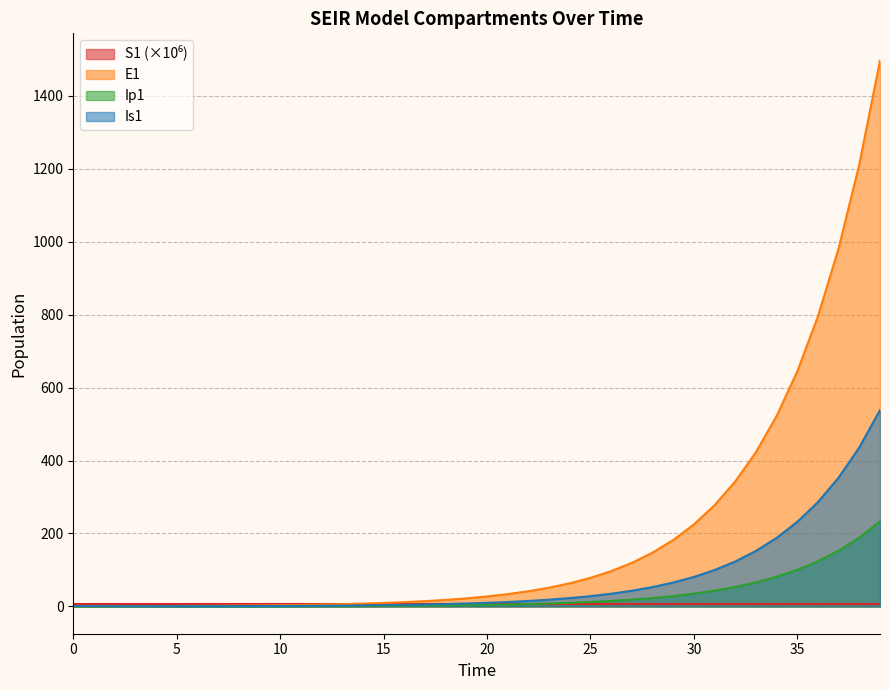

Reading right to left, transcribe all the data shown in this chart.

S1: 39=6.7	38=6.7	37=6.7	36=6.7	35=6.7	34=6.7	33=6.7	32=6.7	31=6.7	30=6.7	29=6.7	28=6.7	27=6.7	26=6.7	25=6.7	24=6.7	23=6.7	22=6.7	21=6.7	20=6.7	19=6.7	18=6.7	17=6.7	16=6.7	15=6.7	14=6.7	13=6.7	12=6.7	11=6.7	10=6.7	9=6.7	8=6.7	7=6.7	6=6.7	5=6.7	4=6.7	3=6.7	2=6.7	1=6.7	0=6.7
E1: 39=1496.2	38=1212.0	37=981.8	36=795.3	35=644.2	34=521.8	33=422.7	32=342.4	31=277.3	30=224.6	29=182.0	28=147.4	27=119.4	26=96.7	25=78.3	24=63.4	23=51.4	22=41.6	21=33.7	20=27.3	19=22.1	18=17.9	17=14.5	16=11.8	15=9.5	14=7.7	13=6.2	12=5.1	11=4.1	10=3.3	9=2.7	8=2.2	7=1.8	6=1.4	5=1.1	4=0.9	3=0.7	2=0.5	1=0.3	0=0.0
Ip1: 39=233.0	38=188.7	37=152.9	36=123.8	35=100.3	34=81.3	33=65.8	32=53.3	31=43.2	30=35.0	29=28.3	28=22.9	27=18.6	26=15.1	25=12.2	24=9.9	23=8.0	22=6.5	21=5.2	20=4.3	19=3.4	18=2.8	17=2.3	16=1.8	15=1.5	14=1.2	13=1.0	12=0.8	11=0.6	10=0.5	9=0.4	8=0.3	7=0.3	6=0.2	5=0.2	4=0.1	3=0.1	2=0.1	1=0.0	0=0.0
Is1: 39=538.2	38=436.0	37=353.1	36=286.1	35=231.7	34=187.7	33=152.0	32=123.1	31=99.7	30=80.8	29=65.4	28=53.0	27=42.9	26=34.8	25=28.2	24=22.8	23=18.5	22=15.0	21=12.1	20=9.8	19=8.0	18=6.5	17=5.2	16=4.2	15=3.4	14=2.8	13=2.3	12=1.9	11=1.5	10=1.3	9=1.0	8=0.9	7=0.8	6=0.7	5=0.6	4=0.6	3=0.6	2=0.7	1=0.8	0=1.0